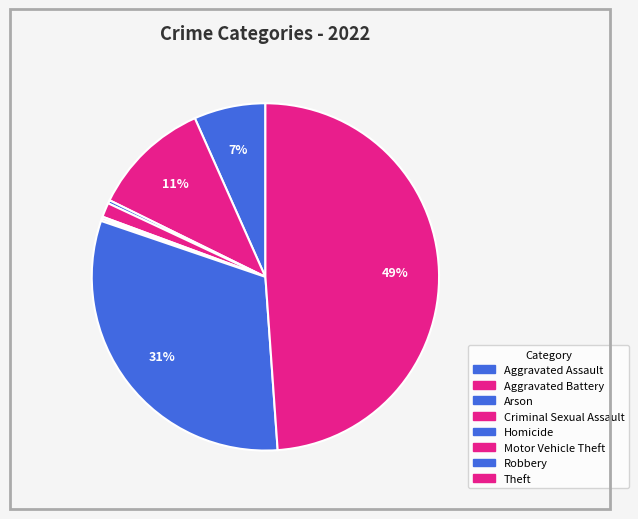

True or false: Arson accounts for 12% of the total.

False